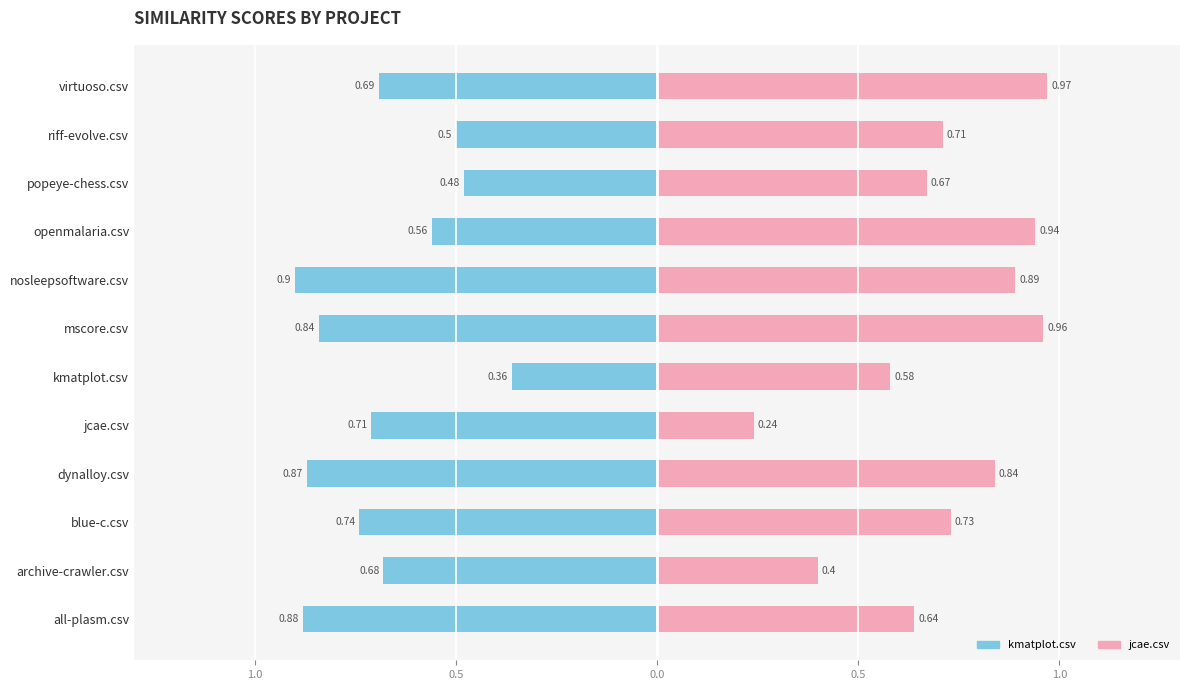

What is the sum of all jcae.csv values?

8.6